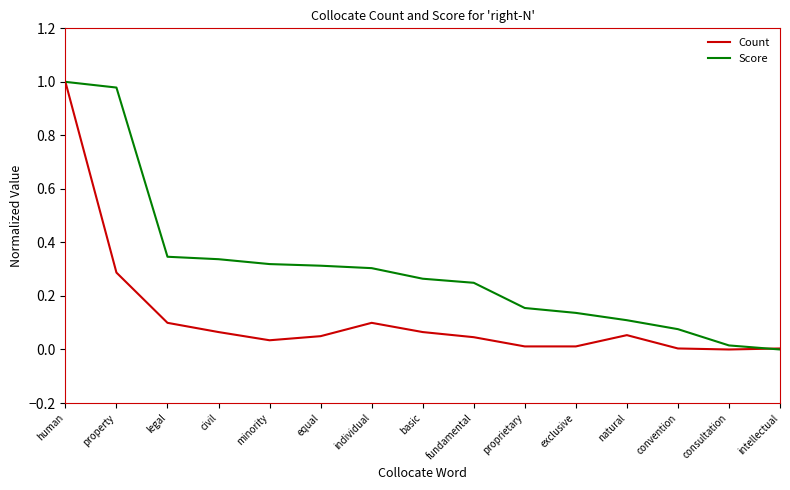

Is the value of Score at property greater than the value of Count at intellectual?

Yes